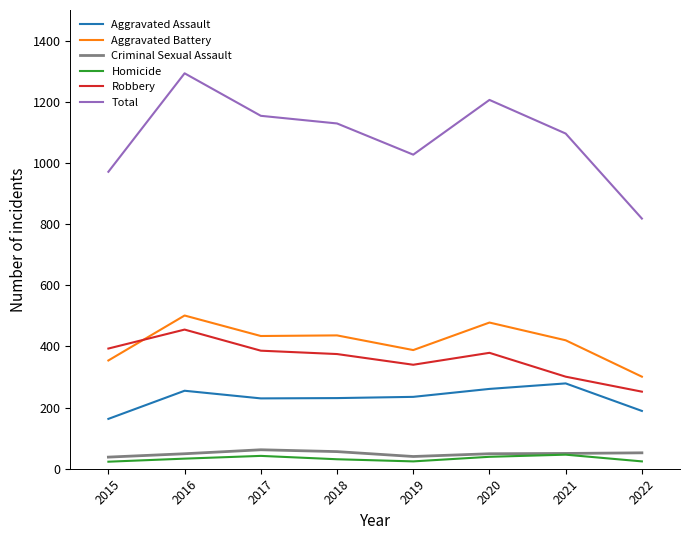

What is the difference between the highest and lowest values at 2018?

1098